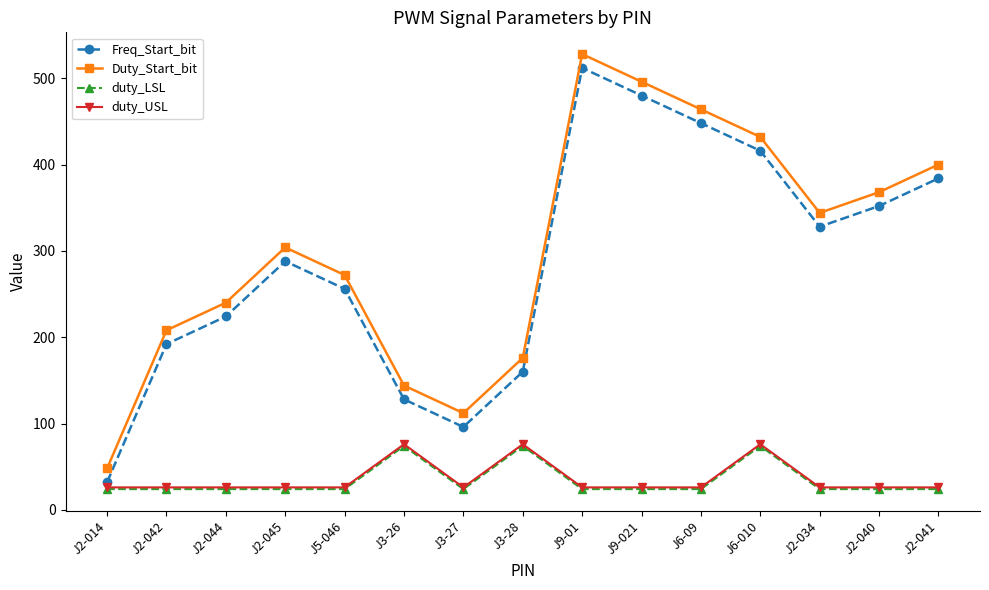

True or false: Freq_Start_bit has a value of 128 at J3-26.

True